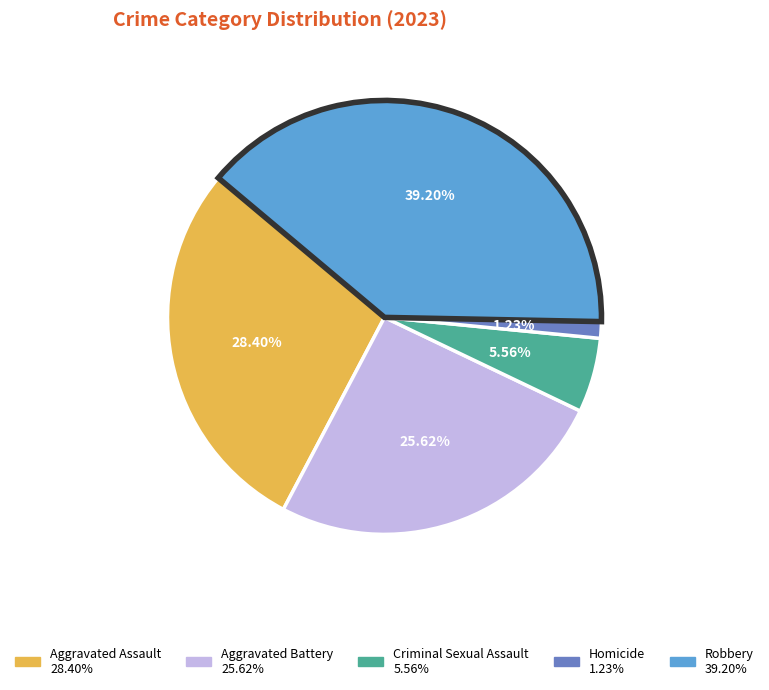

Is the sum of Homicide and Criminal Sexual Assault greater than half?

No